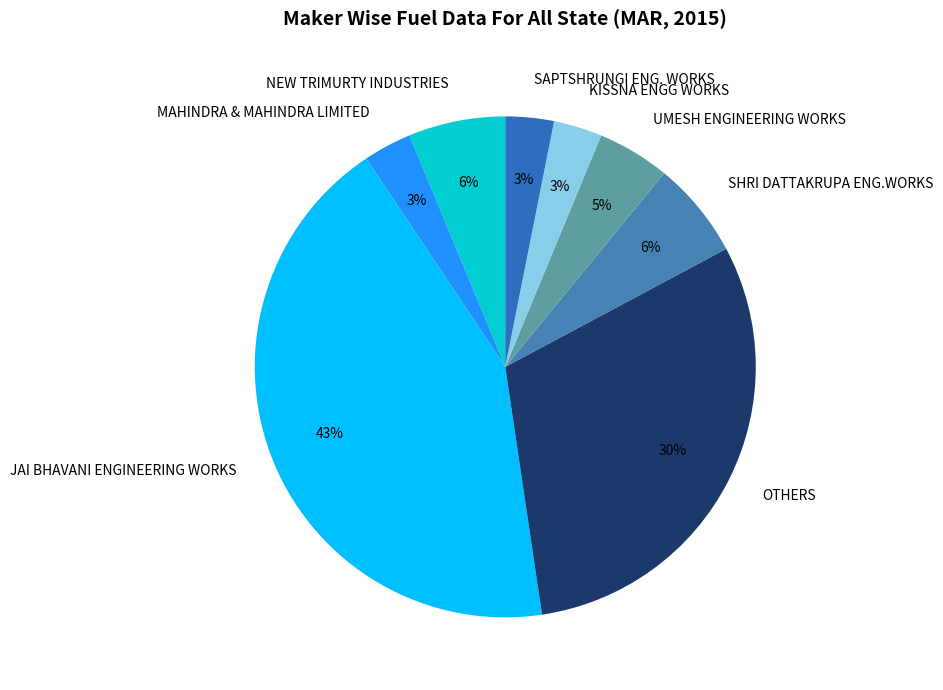

Is it true that NEW TRIMURTY INDUSTRIES is 6% of the pie?

True